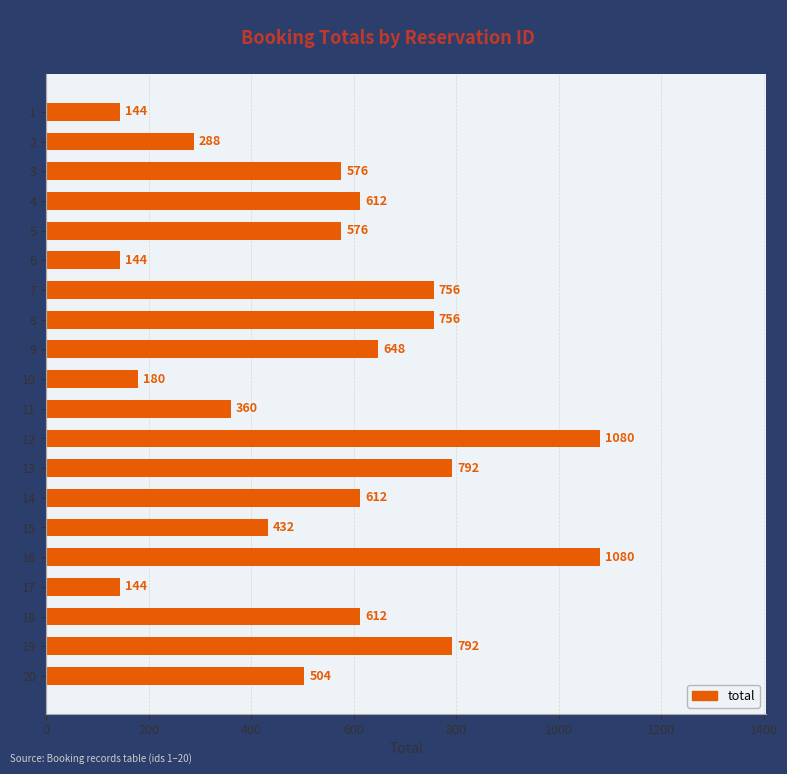

What is the value of the 16th bar from the top?

1080